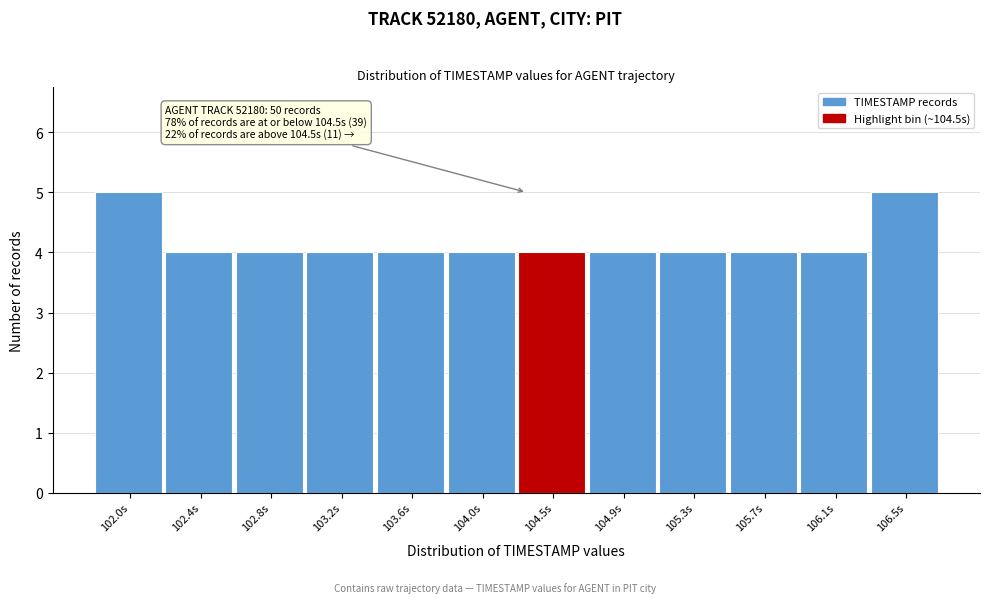

Reading left to right, transcribe all the data shown in this chart.

102.0s=5	102.4s=4	102.8s=4	103.2s=4	103.6s=4	104.0s=4	104.5s=4	104.9s=4	105.3s=4	105.7s=4	106.1s=4	106.5s=5